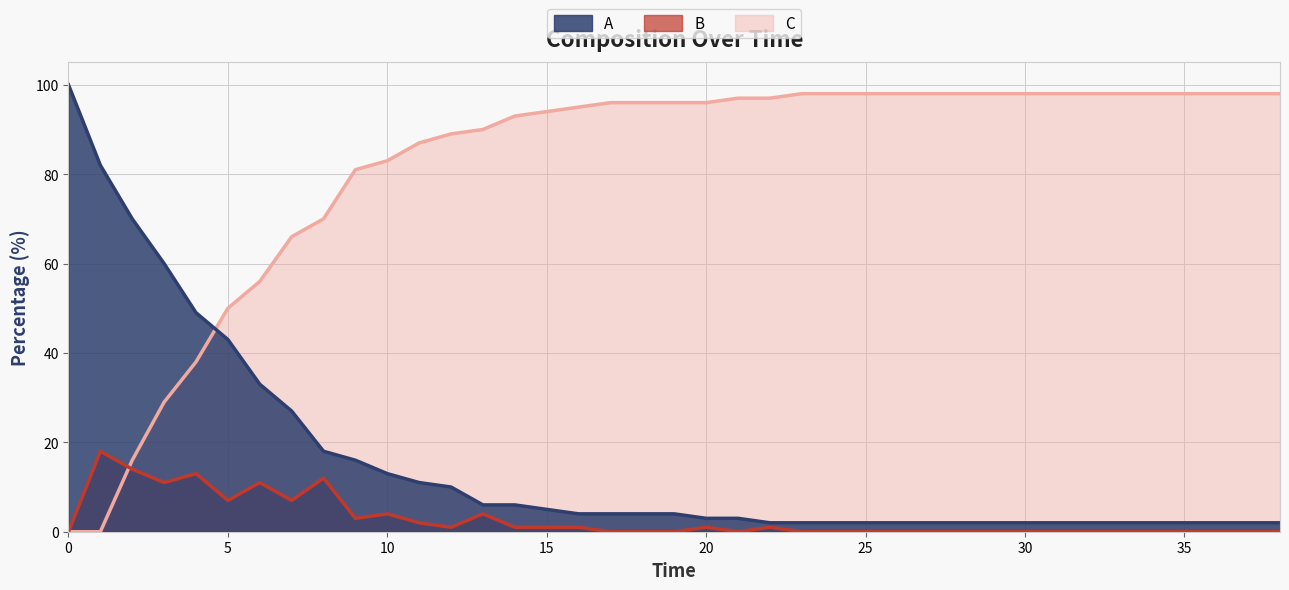

Is the value of C at 18 greater than the value of A at 40?

Yes